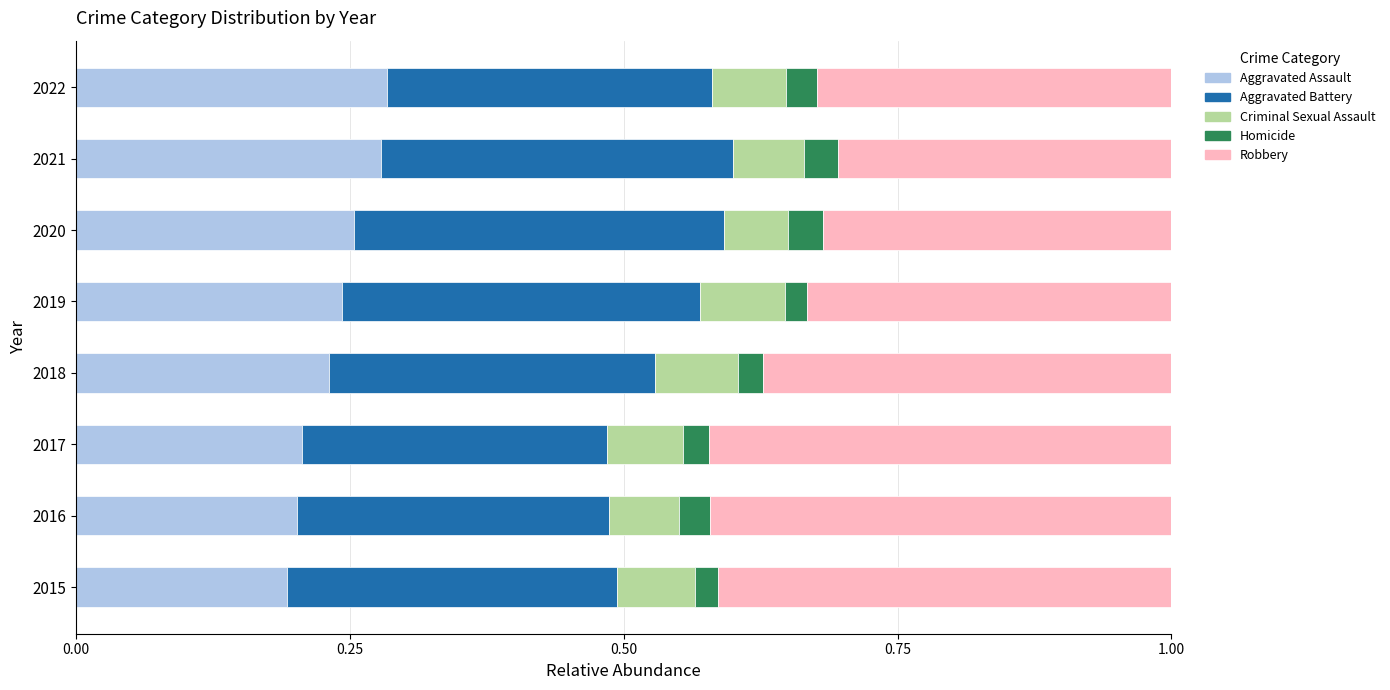

True or false: Aggravated Assault has a value of 0.2 at 2015.

True